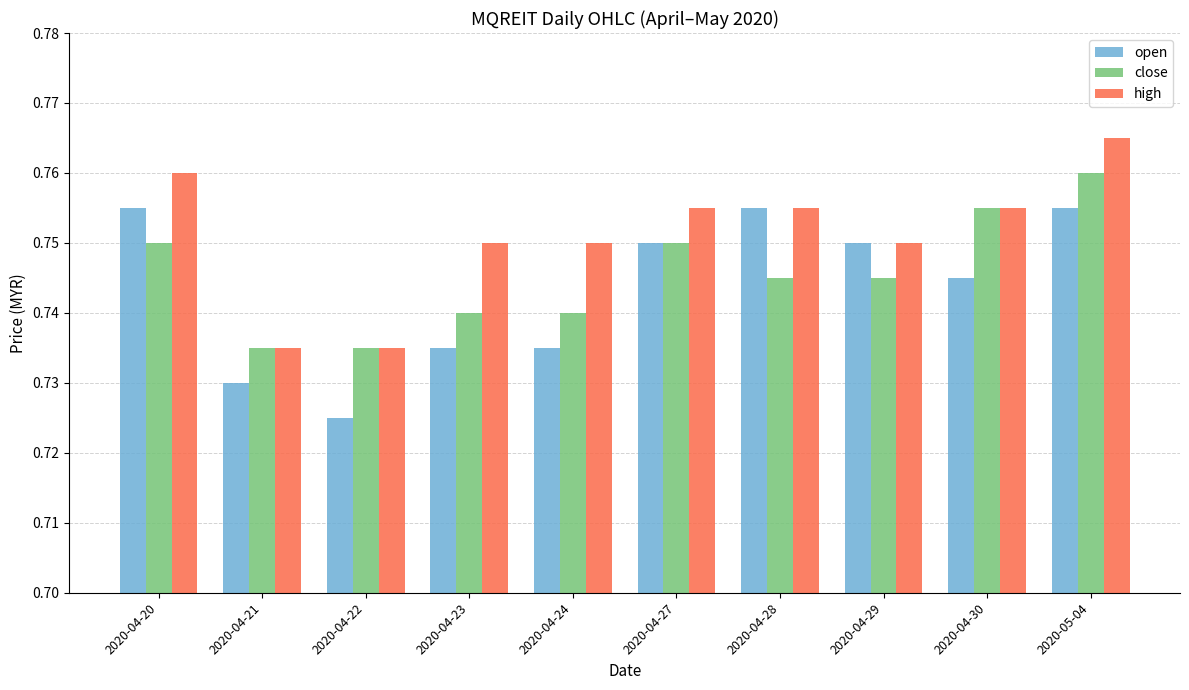

Which series changed the most between 2020-04-24 and 2020-04-30?

close